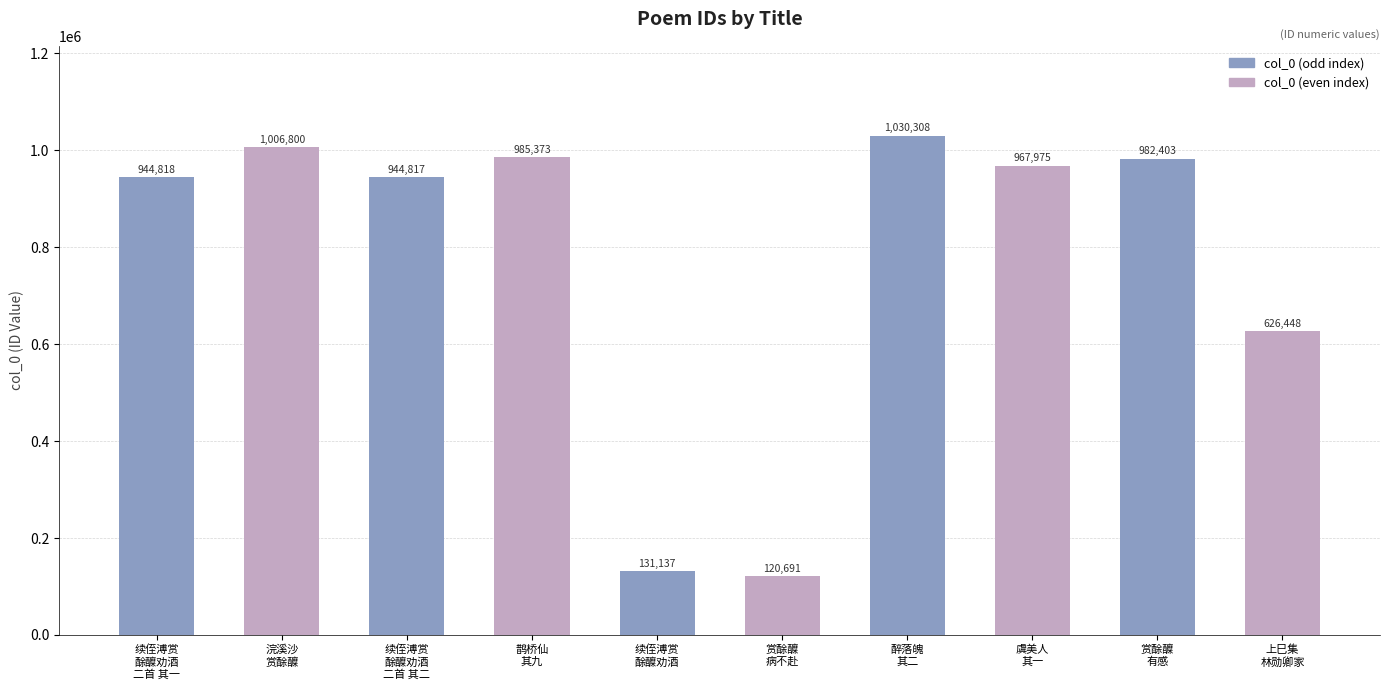

Where does the data first go above 967975?

浣溪沙
赏酴醾